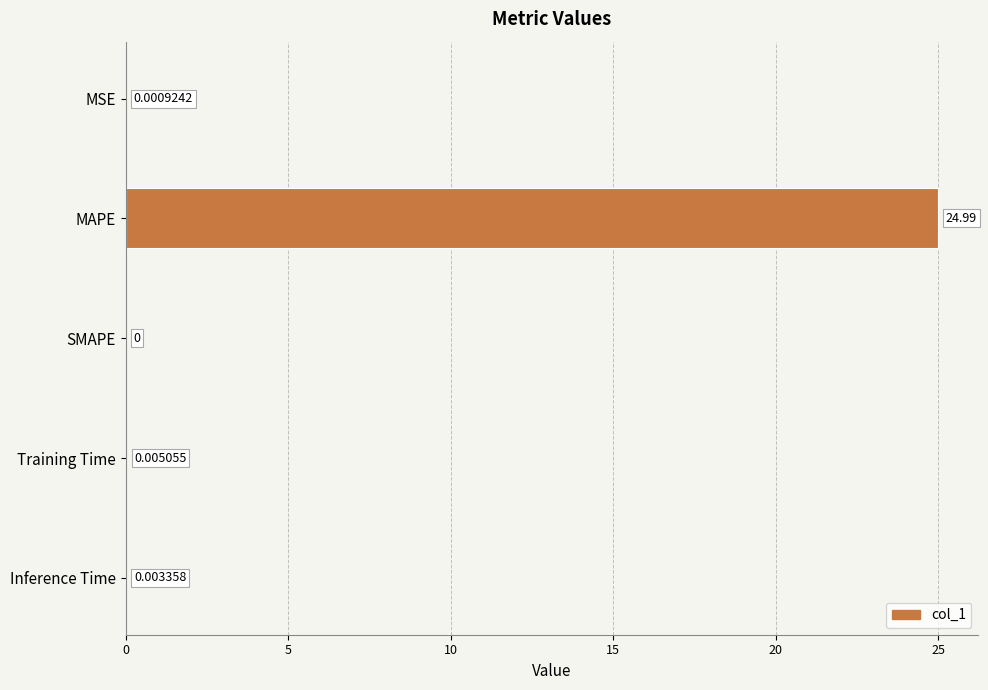

What is the sum of all values?

25.0